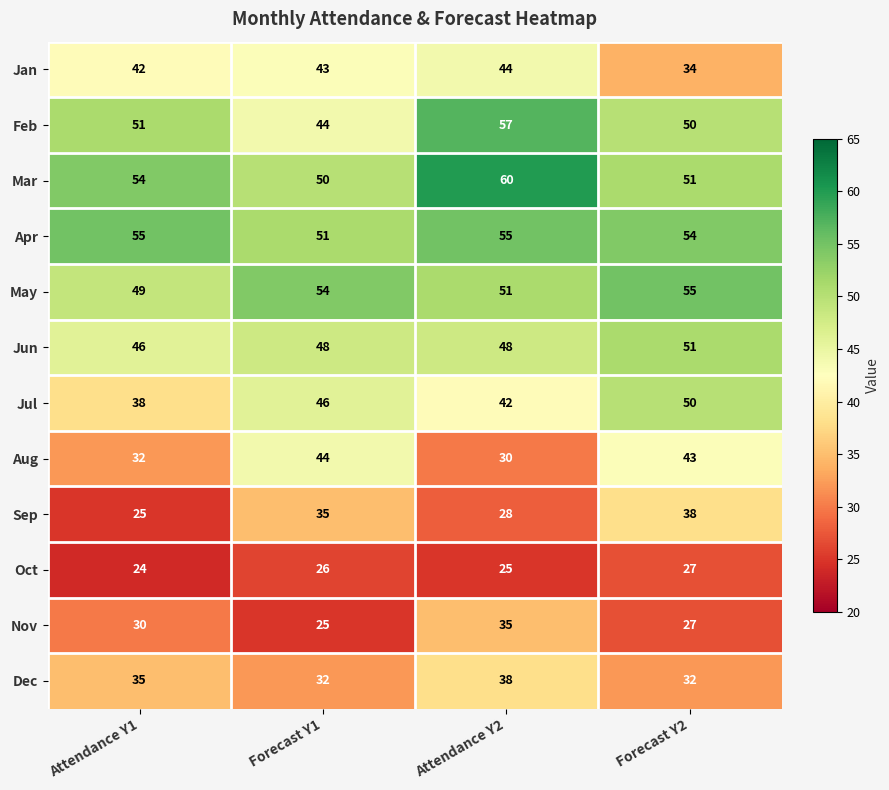

Which series has the largest range (max minus min)?

Aug